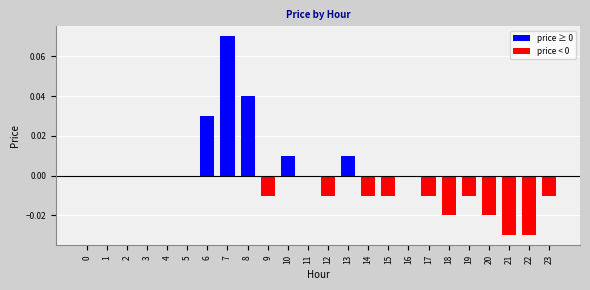

The value at 5 is 0.1. True or false?

False